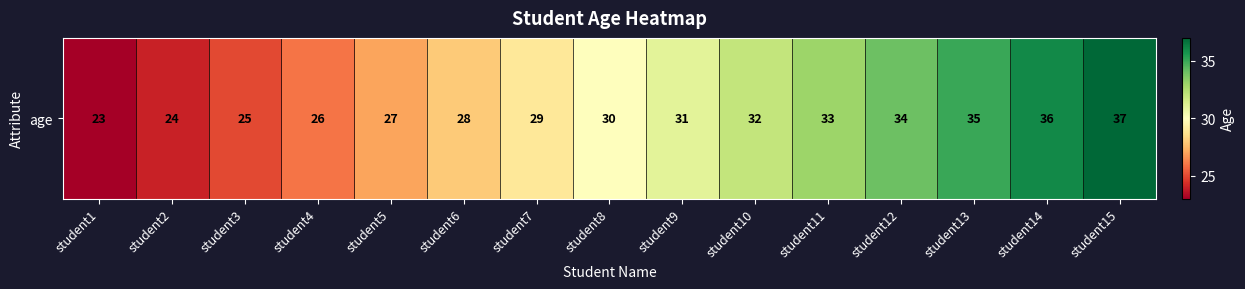

Read the value at student10, to the nearest 5.

30